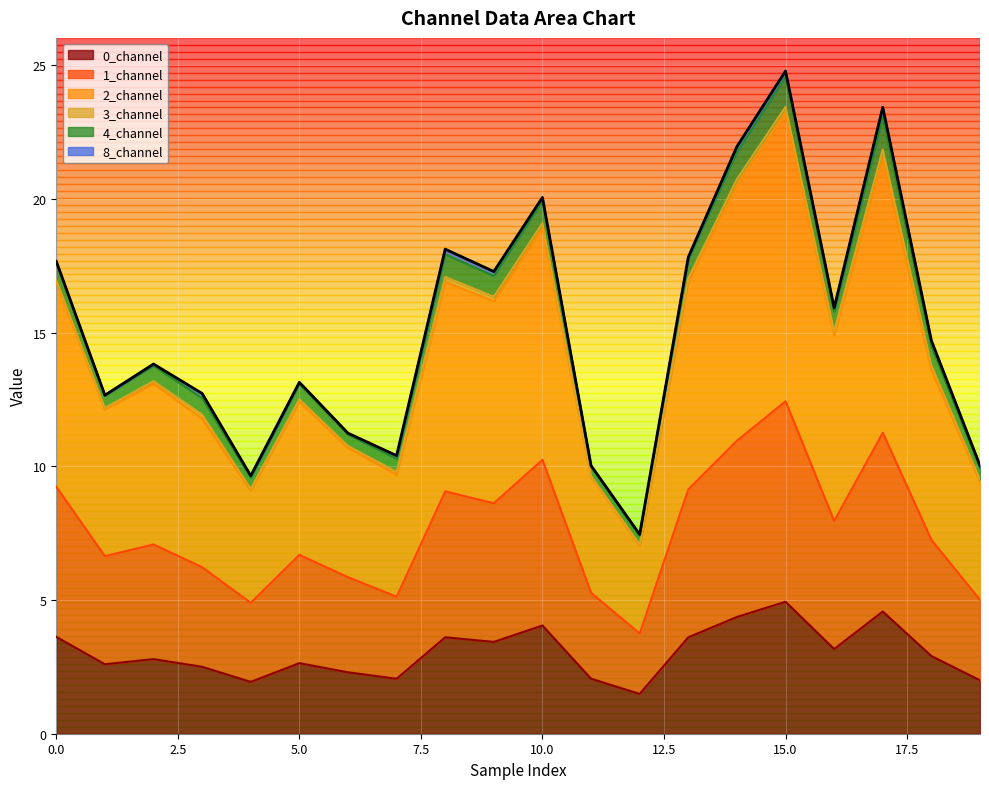

Which has a higher value, 12 or 3?

3